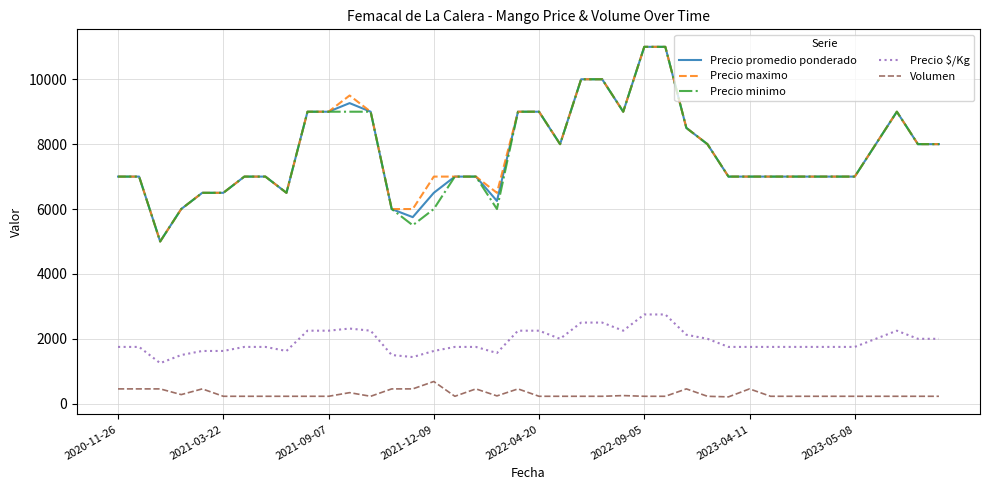

What is the lowest value of the Precio $/Kg series?

1250